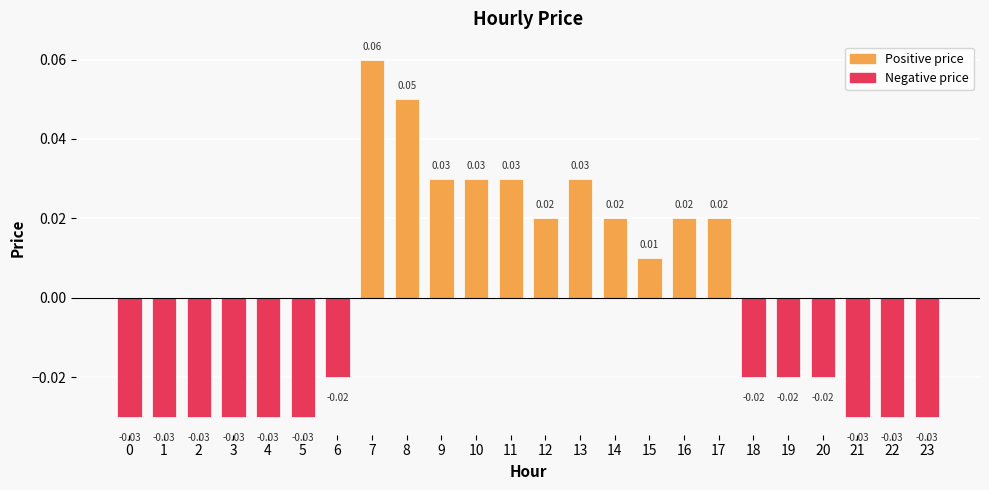

Does the chart contain stacked bars?

No